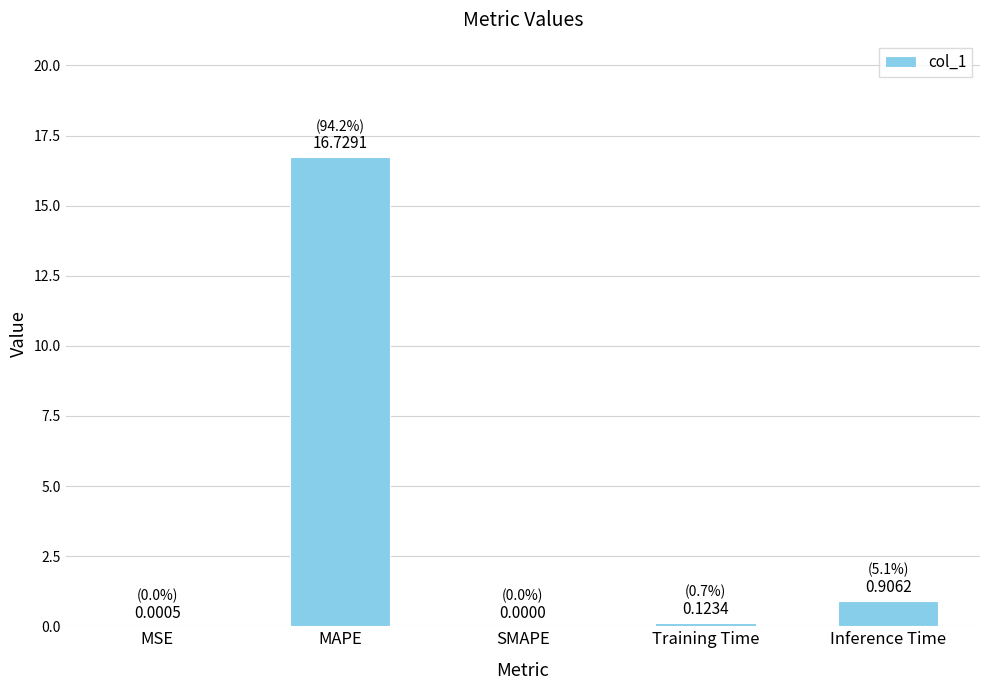

Count the number of categories in the chart.

5